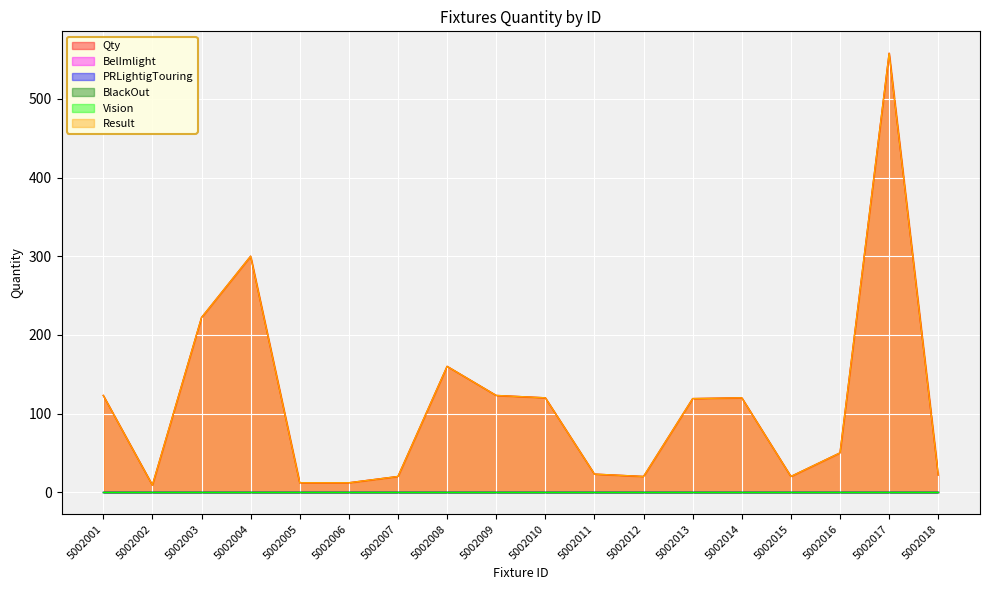

Reading left to right, what are all the values shown in this chart?

Qty: 123	9	222	300	12	12	20	160	123	120	23	20	119	120	20	50	558	22
BelImlight: 0	0	0	0	0	0	0	0	0	0	0	0	0	0	0	0	0	0
PRLightigTouring: 0	0	0	0	0	0	0	0	0	0	0	0	0	0	0	0	0	0
BlackOut: 0	0	0	0	0	0	0	0	0	0	0	0	0	0	0	0	0	0
Vision: 0	0	0	0	0	0	0	0	0	0	0	0	0	0	0	0	0	0
Result: 123	9	222	300	12	12	20	160	123	120	23	20	119	120	20	50	558	22